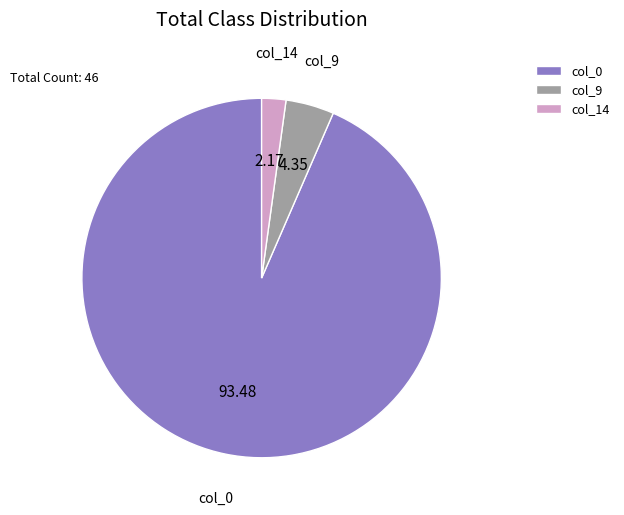

True or false: col_9 accounts for 4% of the total.

True